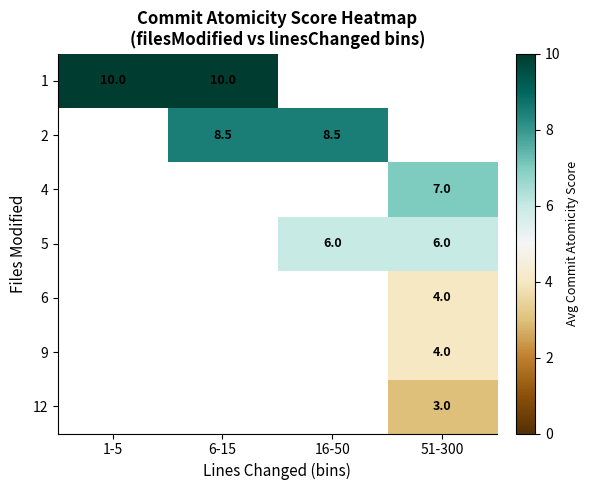

How many data points does each series have?

4